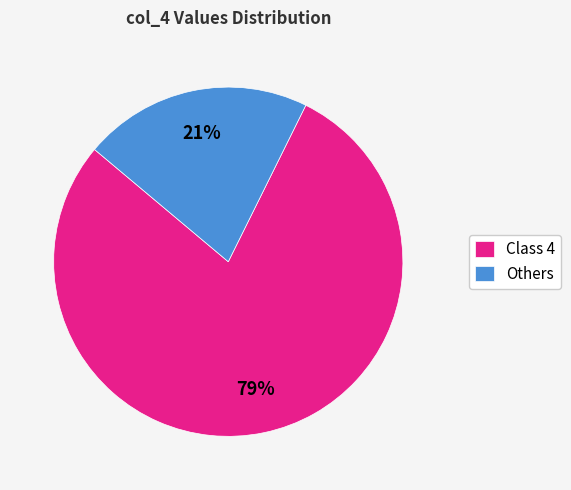

How many segments does this pie chart have?

2